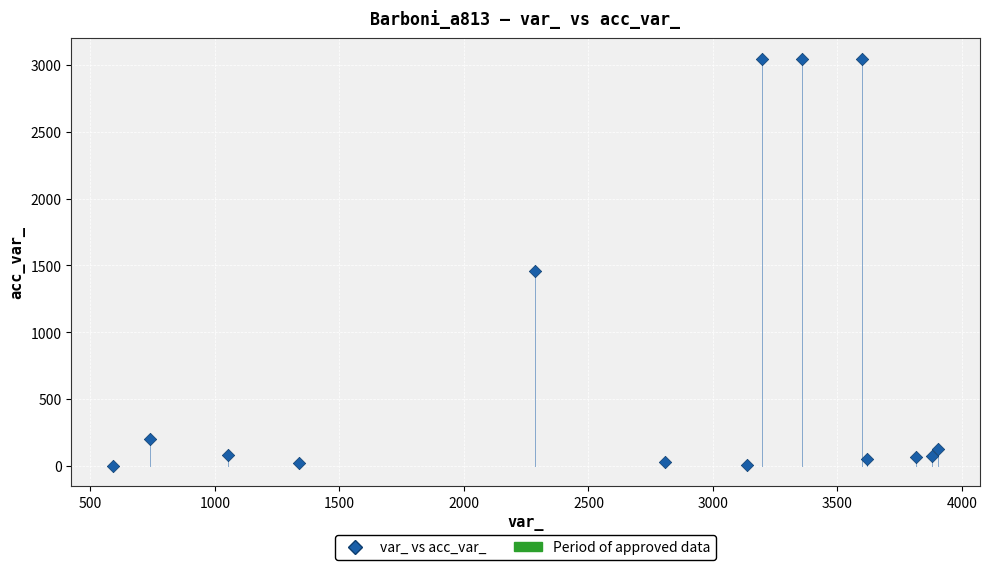

What Y value in the scatter plot is closest to 1526?

1459